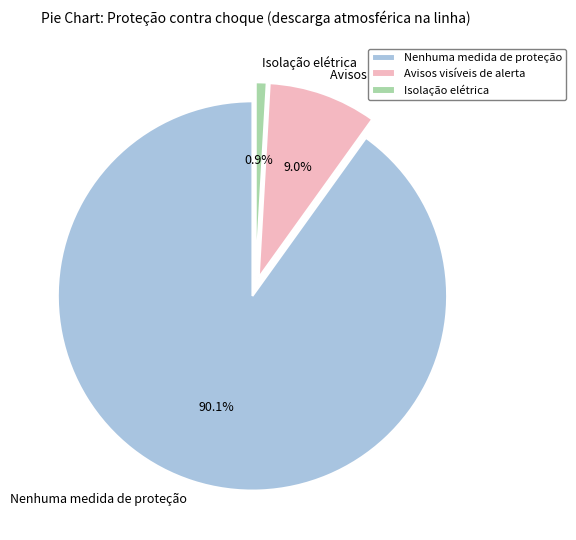

To the nearest percent, what is the difference between the largest and smallest slice percentages?

89%